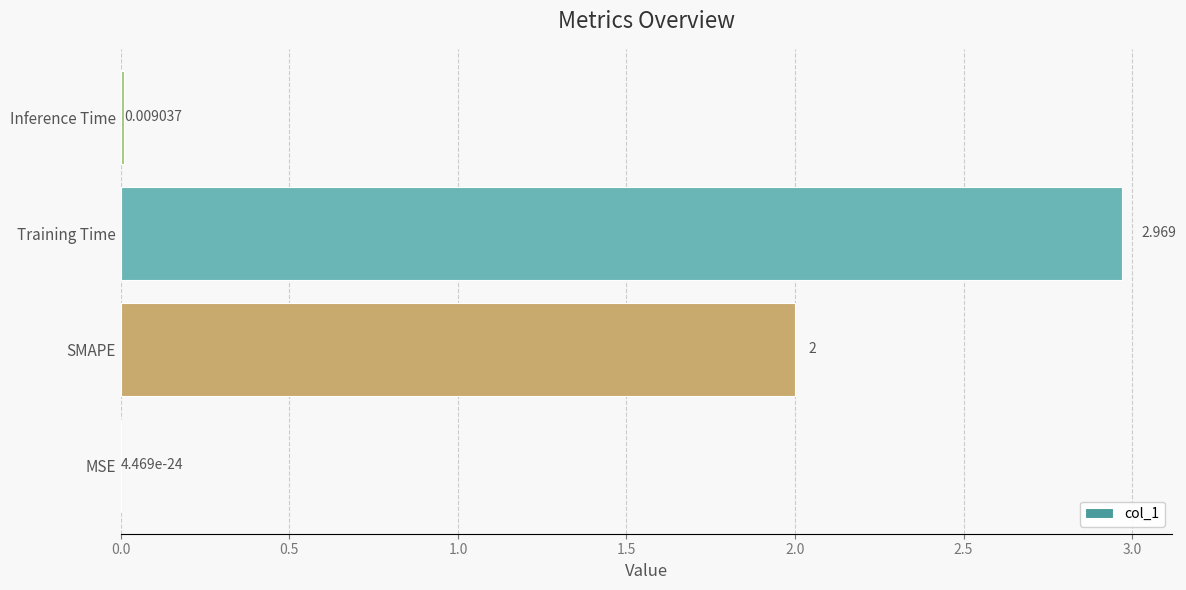

Where is the data nearest to the value 1?

Inference Time